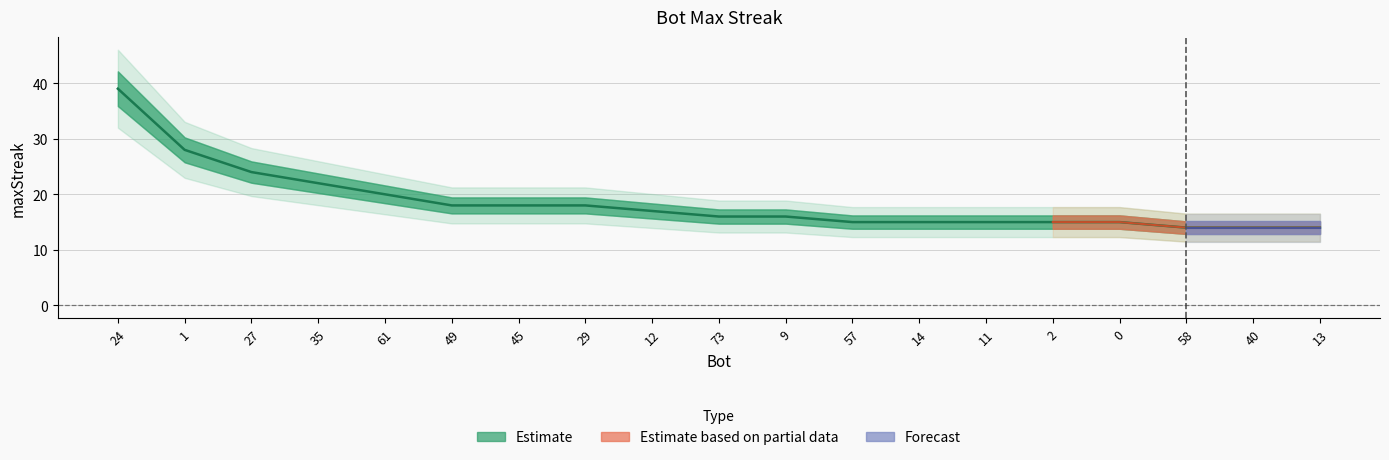

Where does the data first go above 16?

24